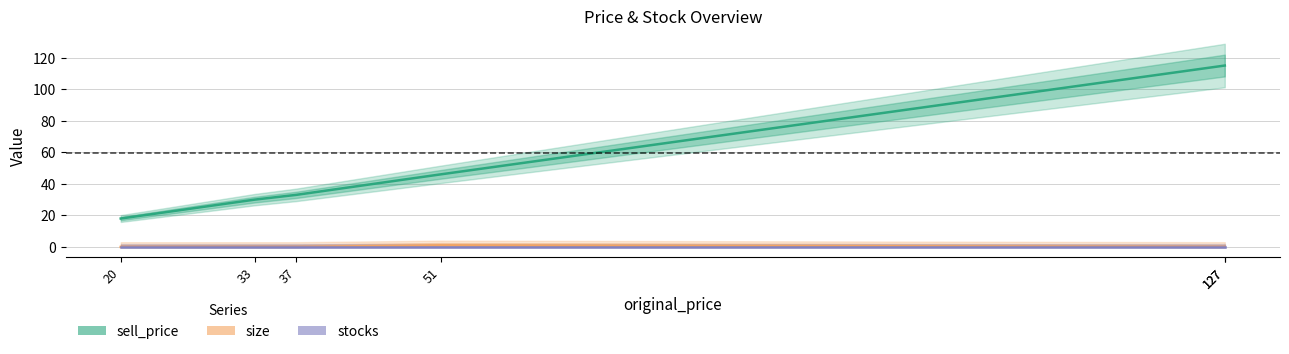

What is the total value across all series at 37?

33